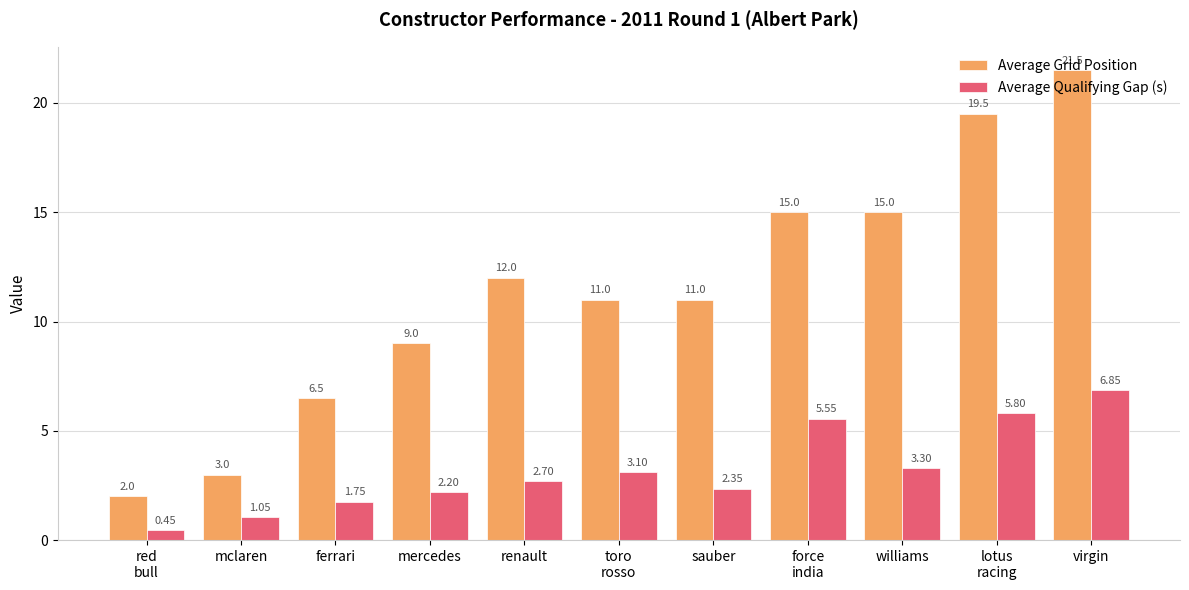

Which category has the lowest value in the Average Grid Position series?

red
bull